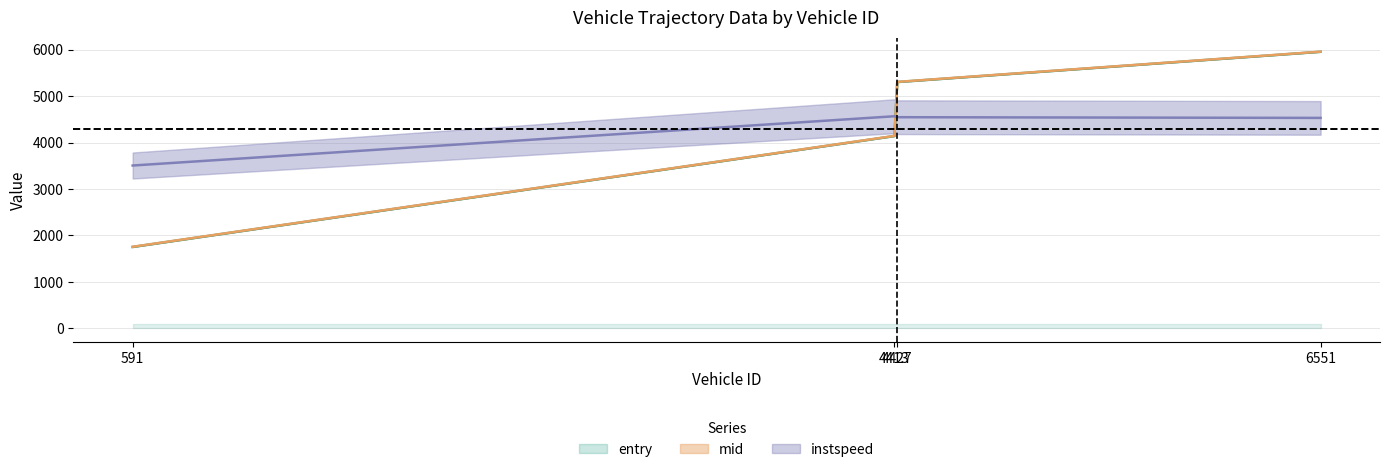

Count the number of categories in the chart.

4